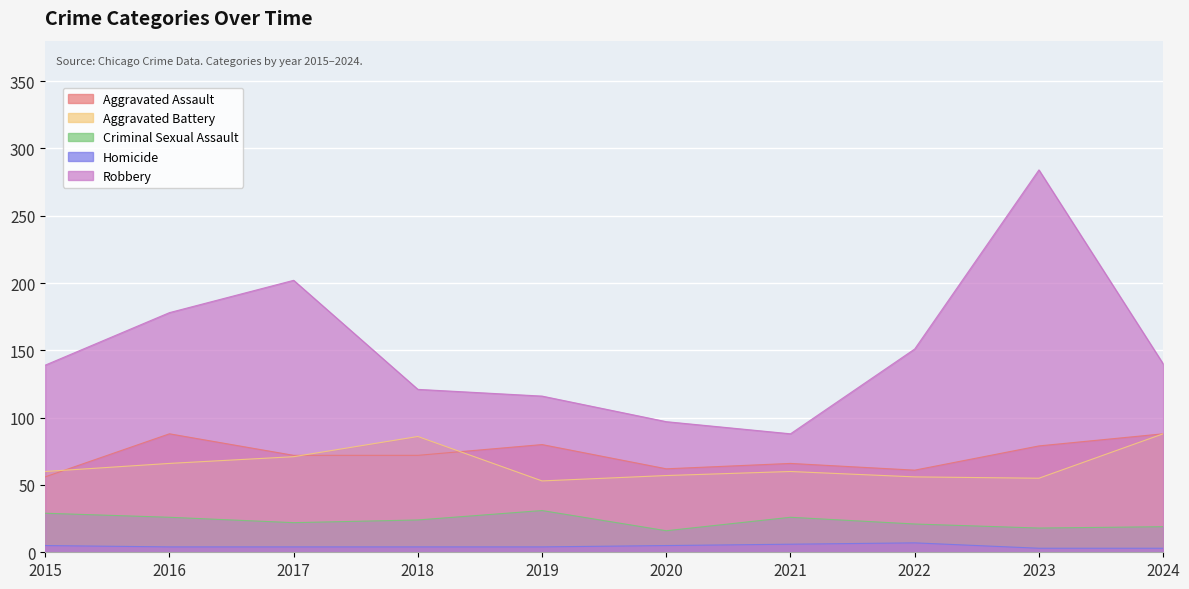

At how many categories does at least one series exceed 189?

2